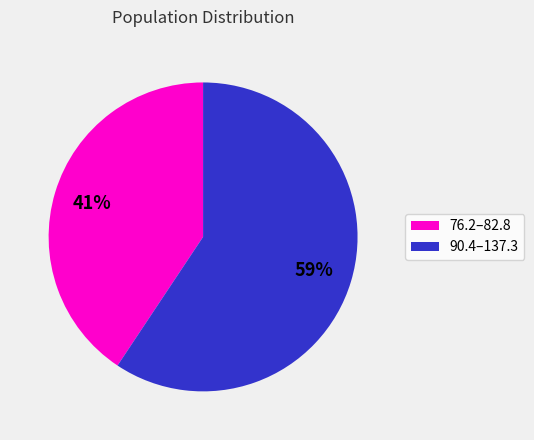

Does any single category account for the majority?

Yes